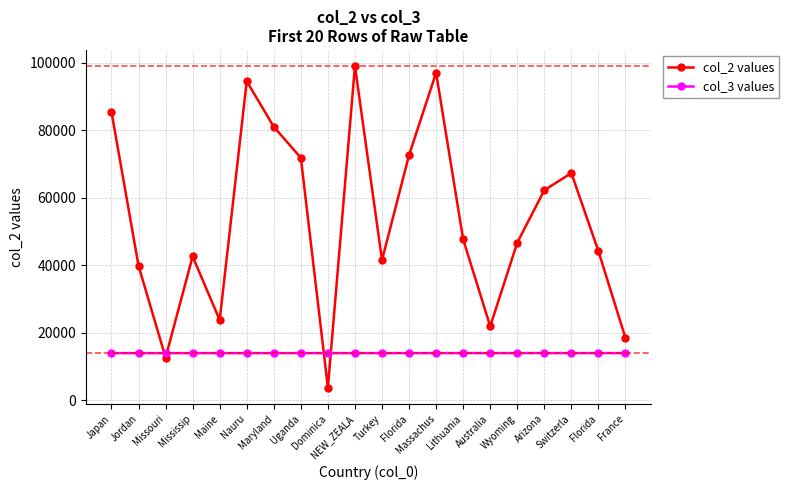

What are all the series names shown in the legend?

col_2 values, col_3 values